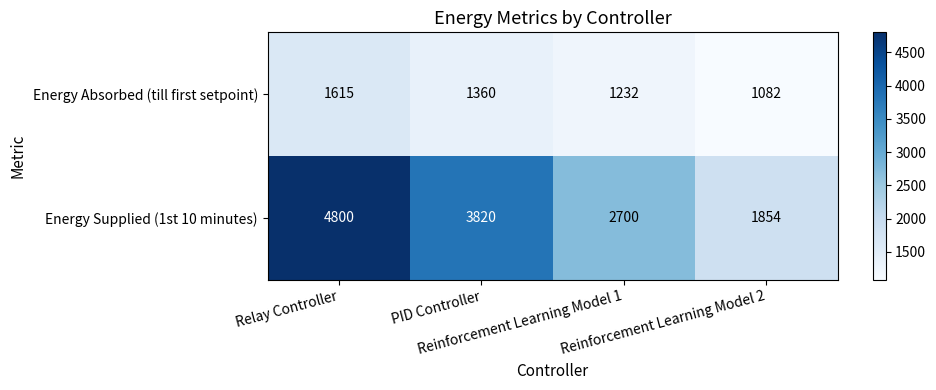

Rank the series at PID Controller from lowest to highest value.

Energy Absorbed (till first setpoint), Energy Supplied (1st 10 minutes)